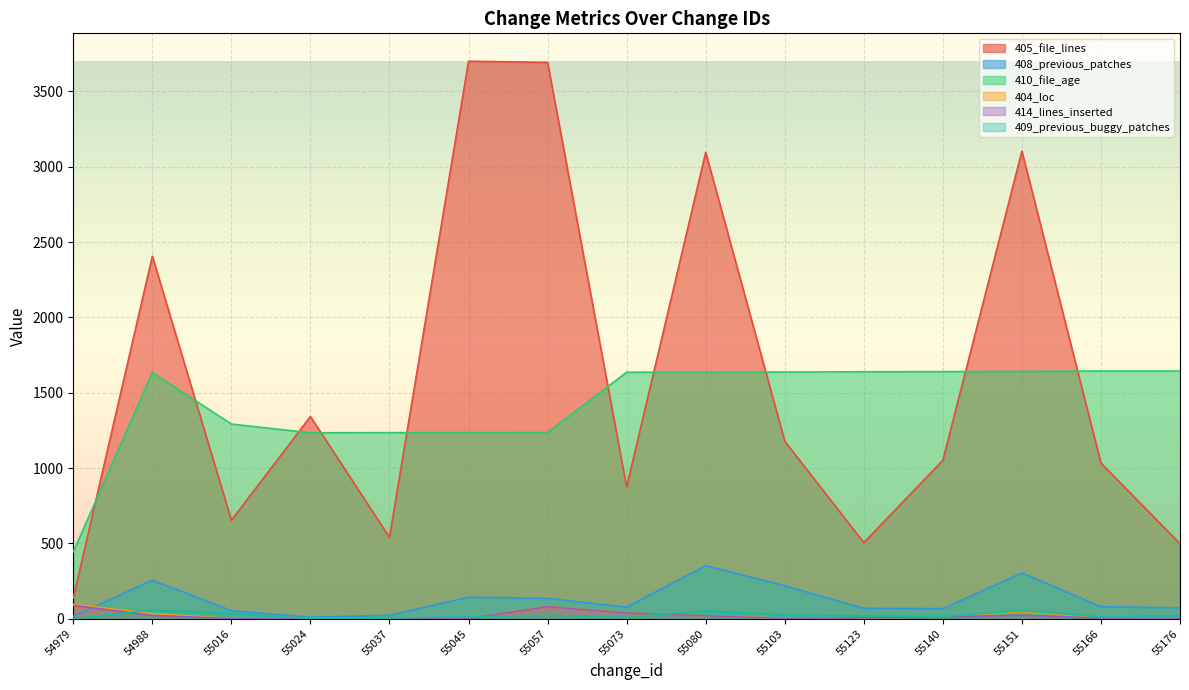

True or false: 405_file_lines and 414_lines_inserted intersect in this chart.

False